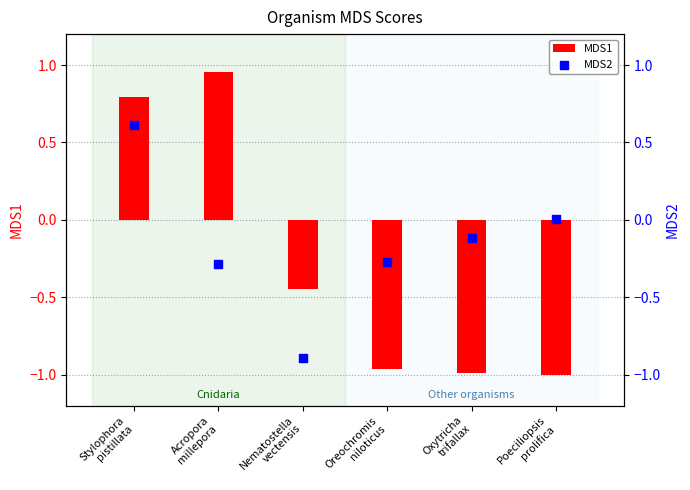

What is the total value across all series at Acropora
millepora?

0.7